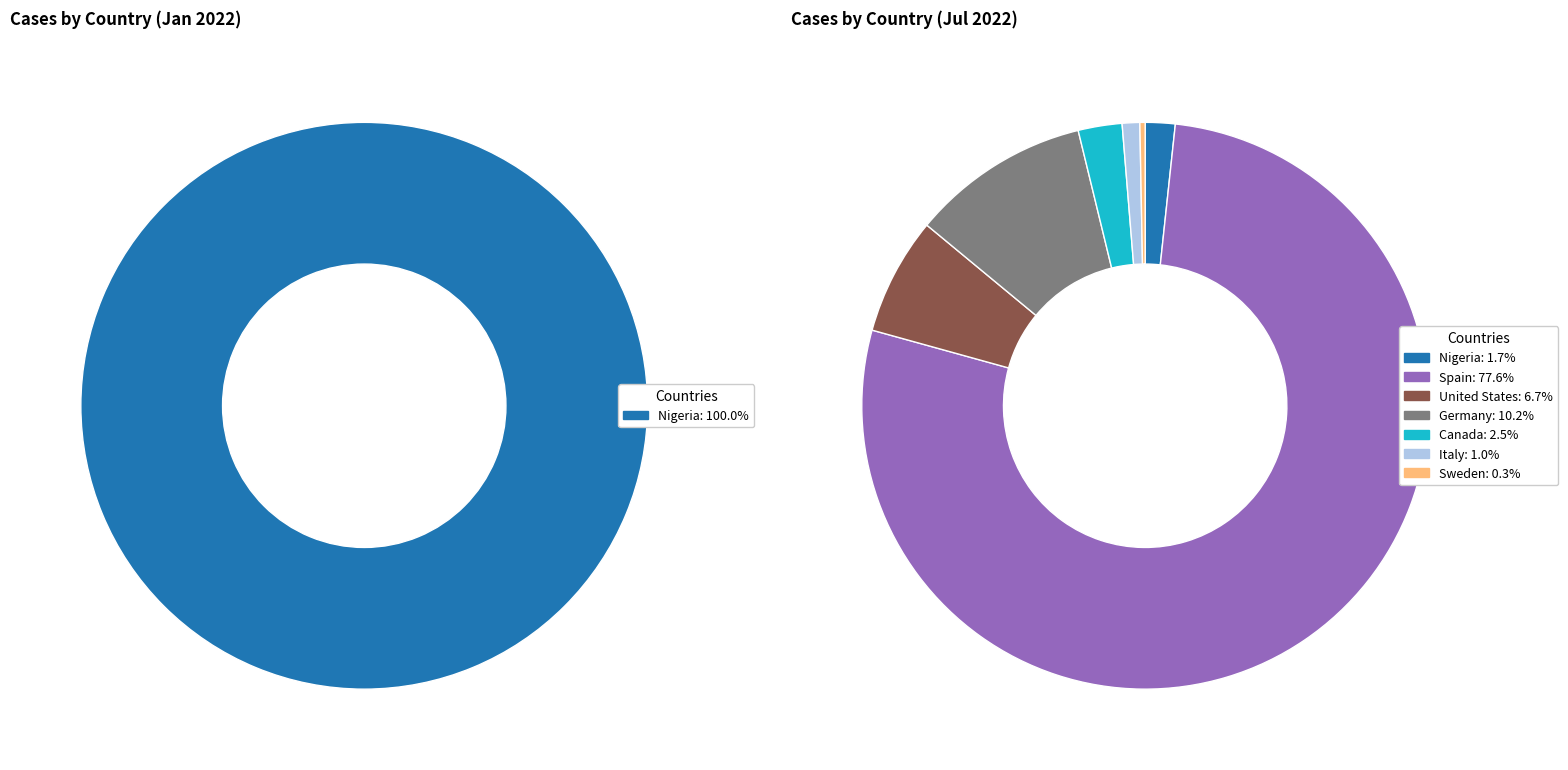

Is there a majority slice in this chart?

Yes